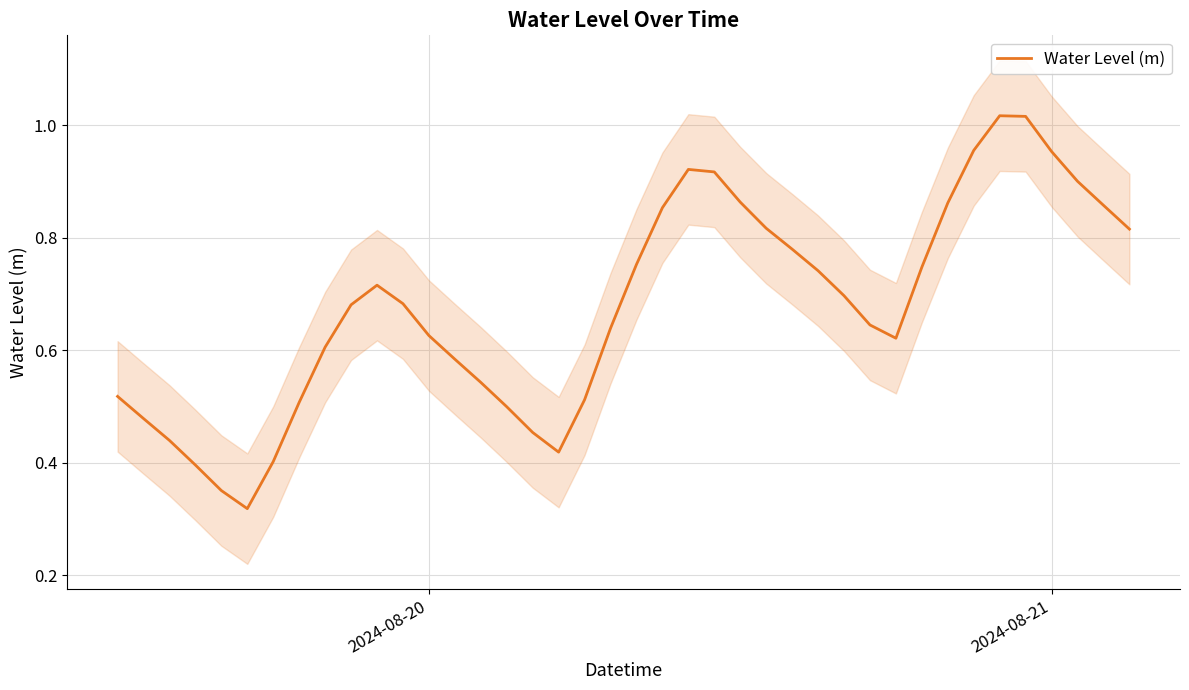

What is the difference between the second highest and second lowest values?

0.7